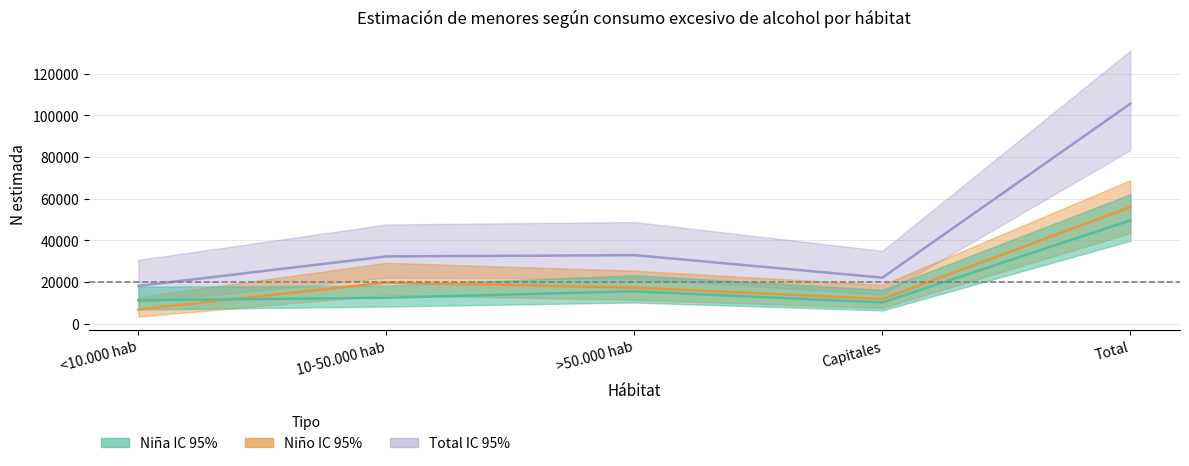

What is the total value across all series at Capitales?

44278